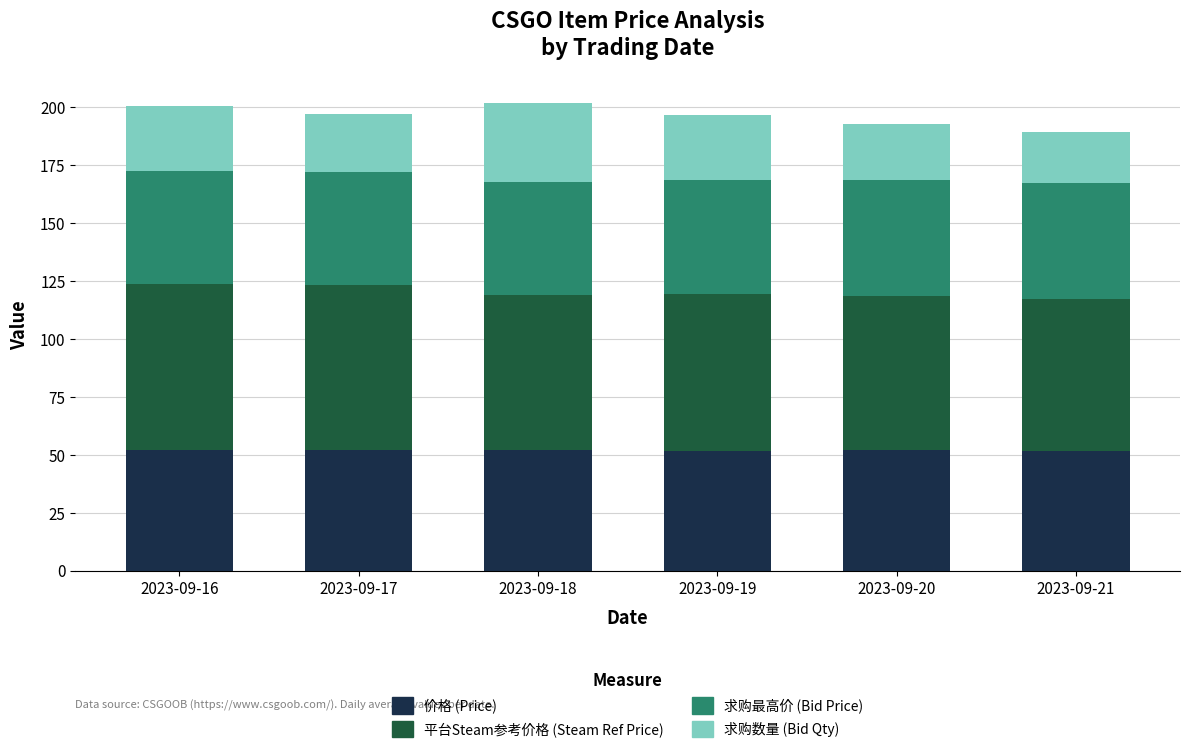

What is the highest value of the 价格 (Price) series?

52.2